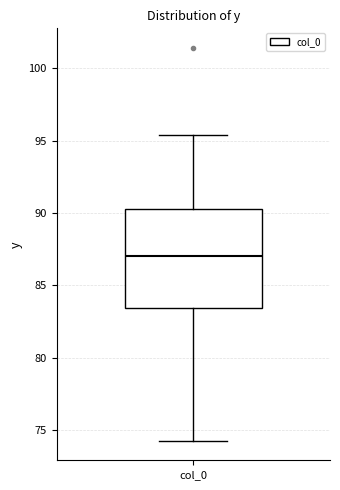

Where is the lower edge of the box for col_0 on the y-axis? The values are not printed on the chart, so give them approximately, as read against the axis.

83.5